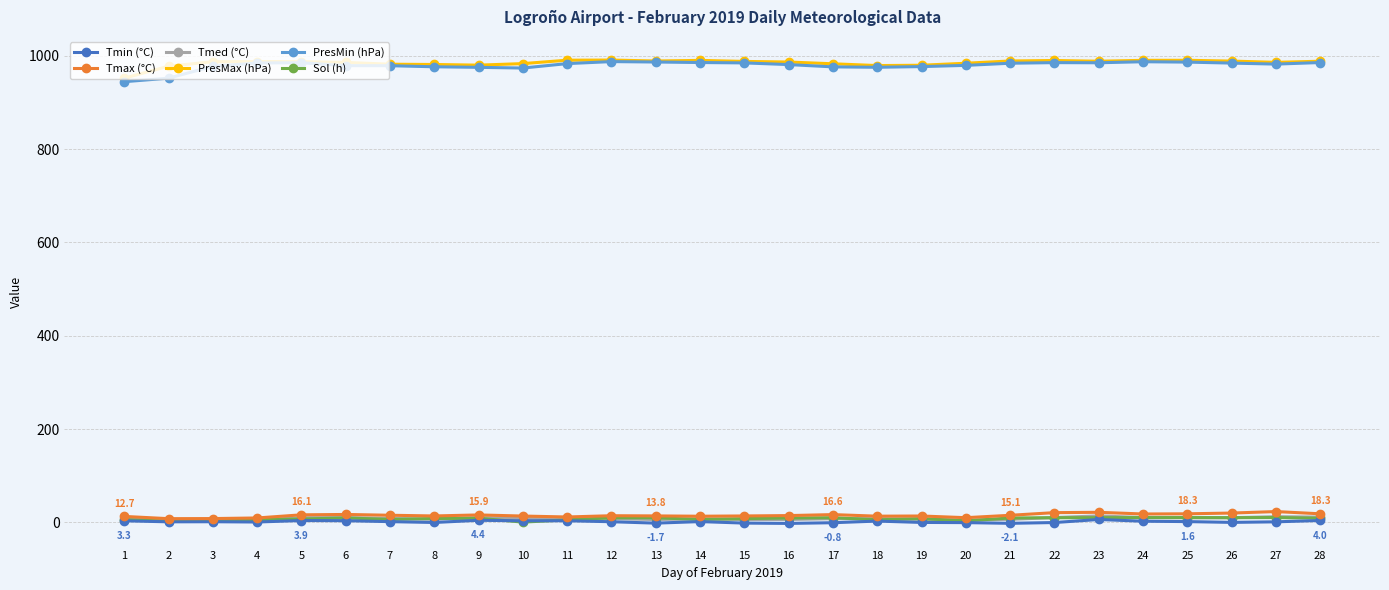

Is the value of PresMin (hPa) at 8 greater than the value of Tmax (°C) at 7?

Yes